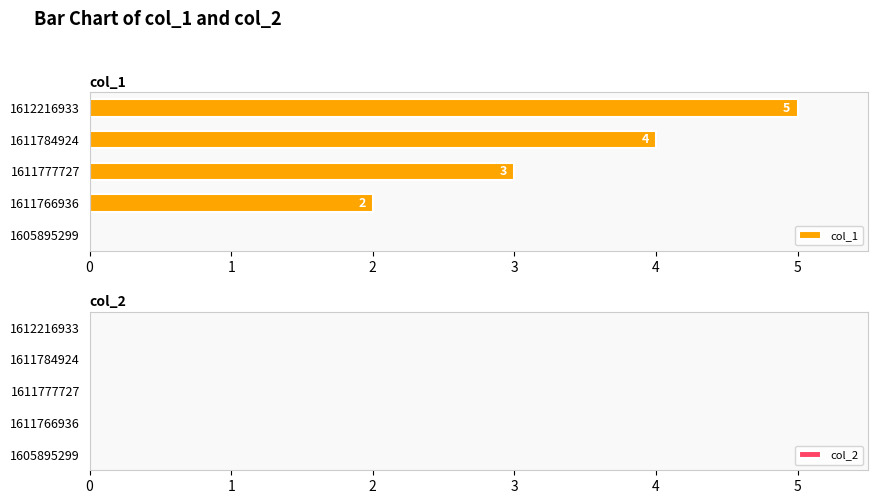

At which label is the value closest to 2?

1611766936